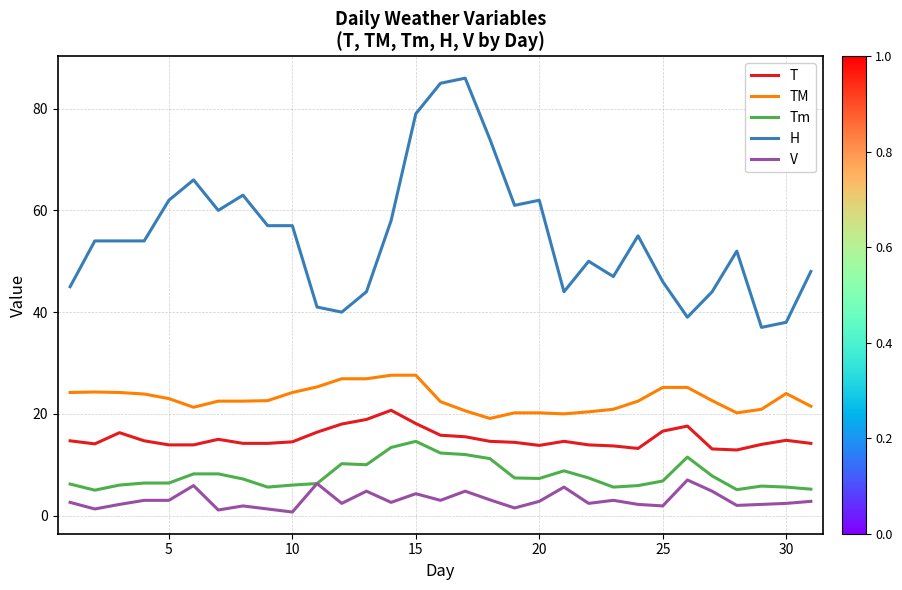

Which series has the largest range (max minus min)?

H